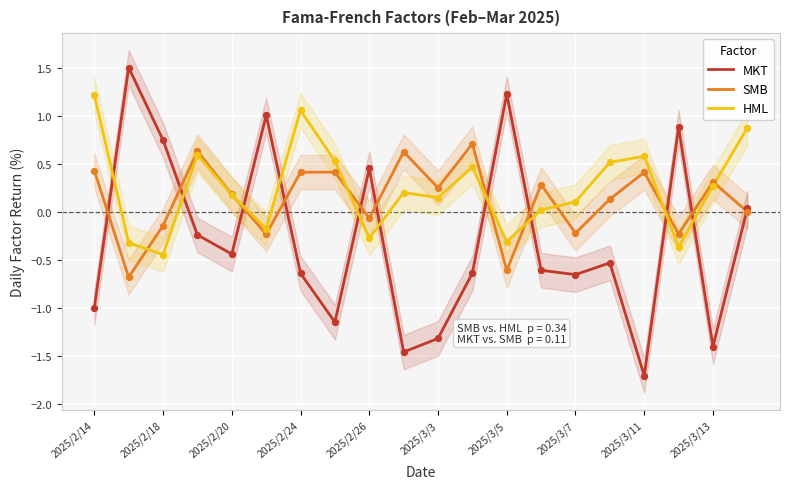

What is the lowest value of the MKT series?

-1.7